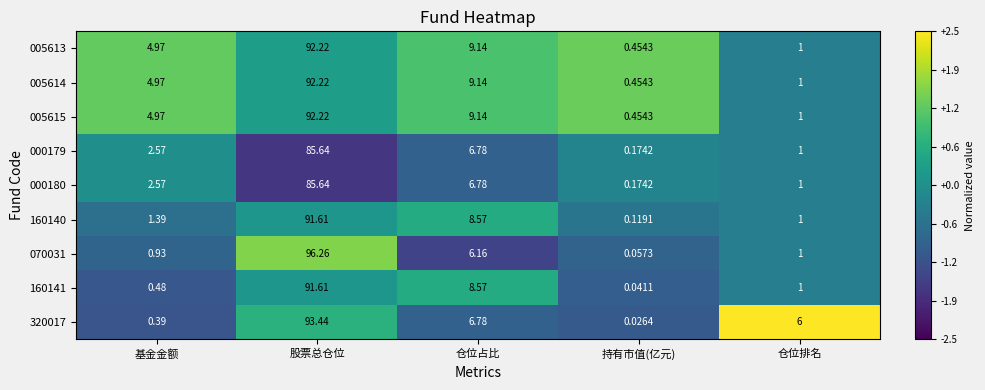

Rank the categories by 005614 value from highest to lowest.

股票总仓位, 仓位占比, 基金金额, 仓位排名, 持有市值(亿元)